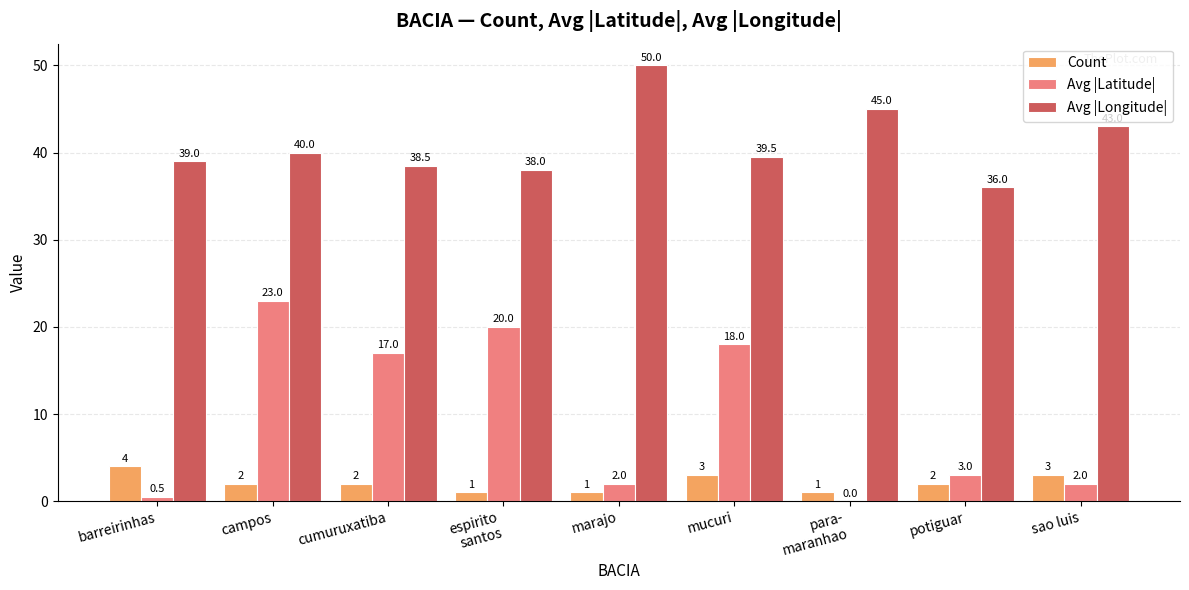

What is the total value across all series at campos?

65.0